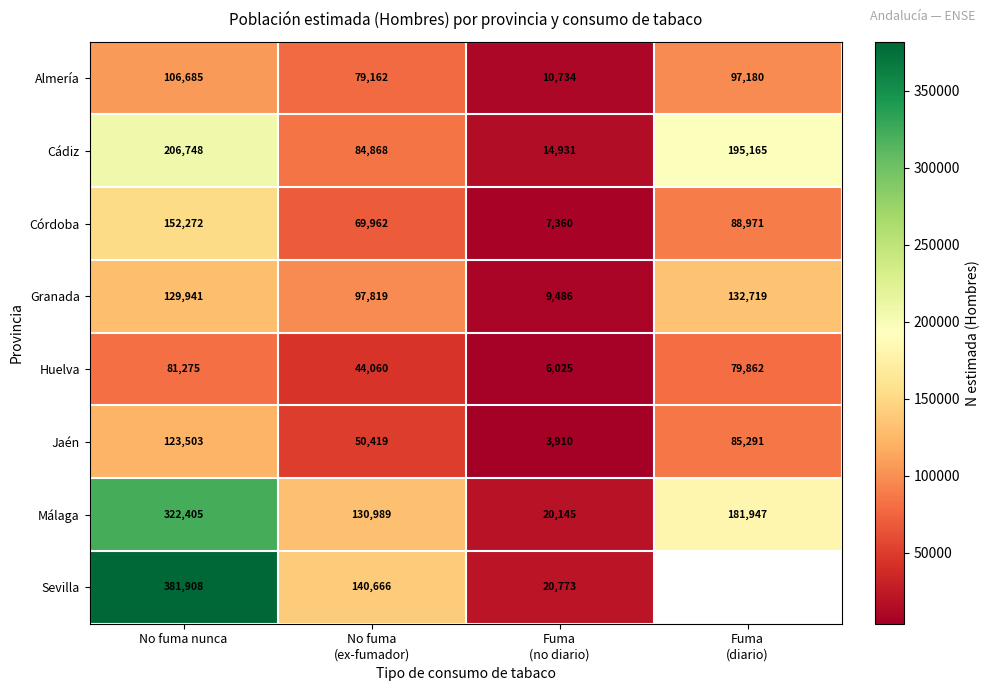

Which has a higher value, Fuma
(diario) or No fuma
(ex-fumador)?

Fuma
(diario)